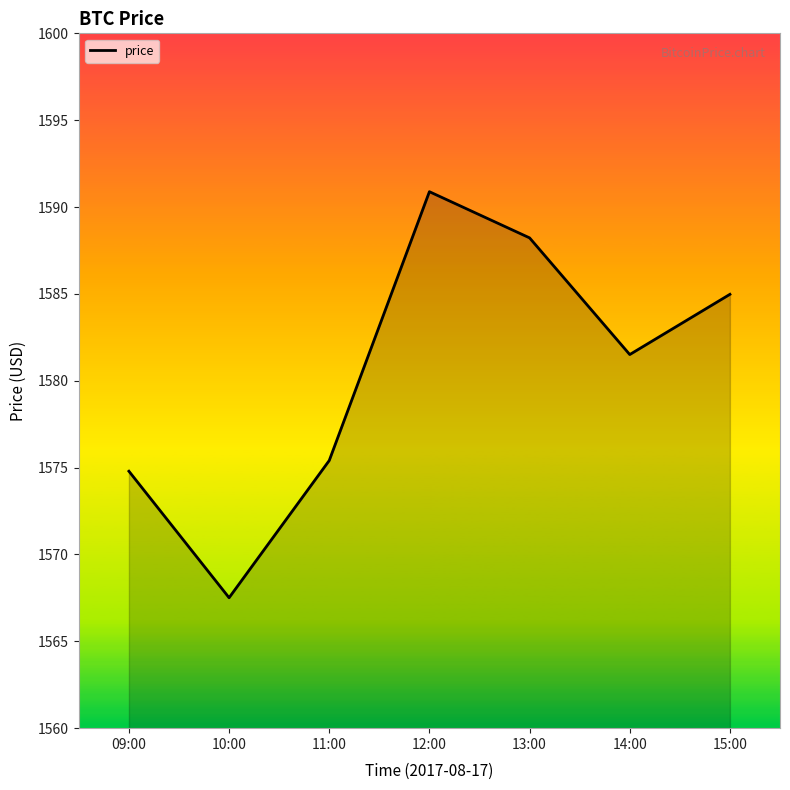

What is the difference between the maximum and minimum values?

23.4